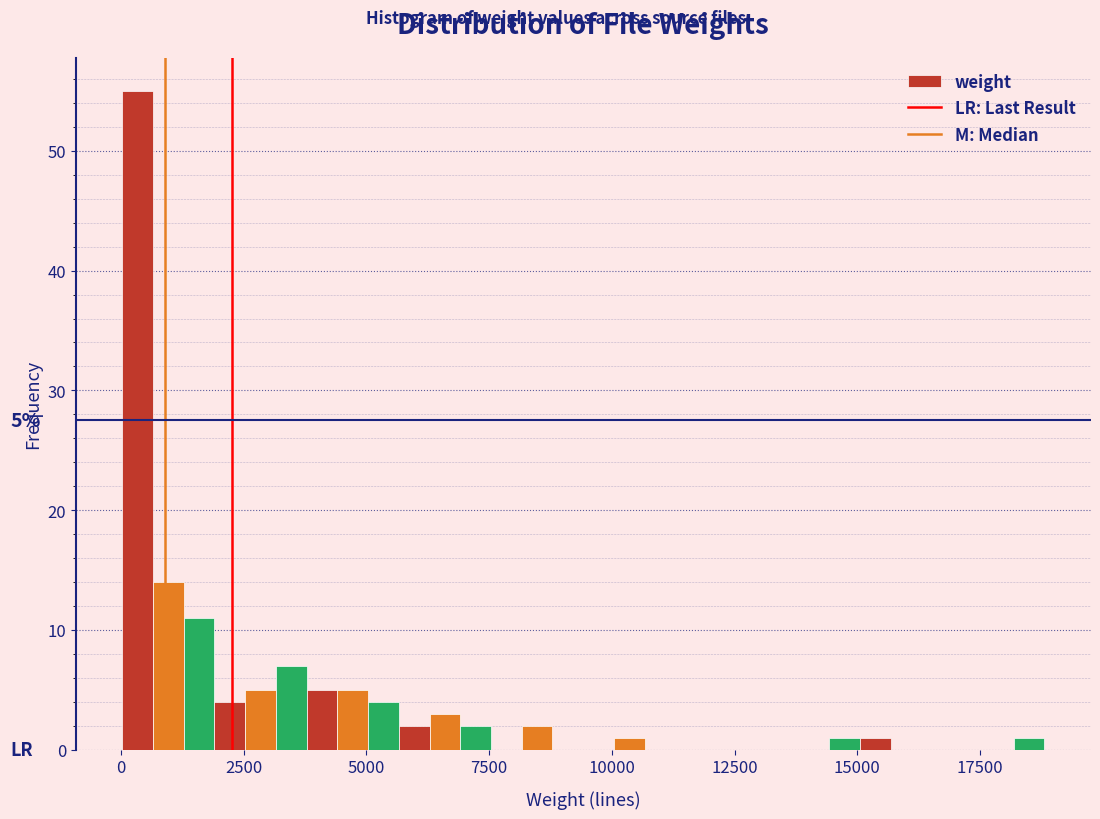

Around what value on the x-axis is the tallest bar? Give the approximate position of its centre, as read against the axis.

500